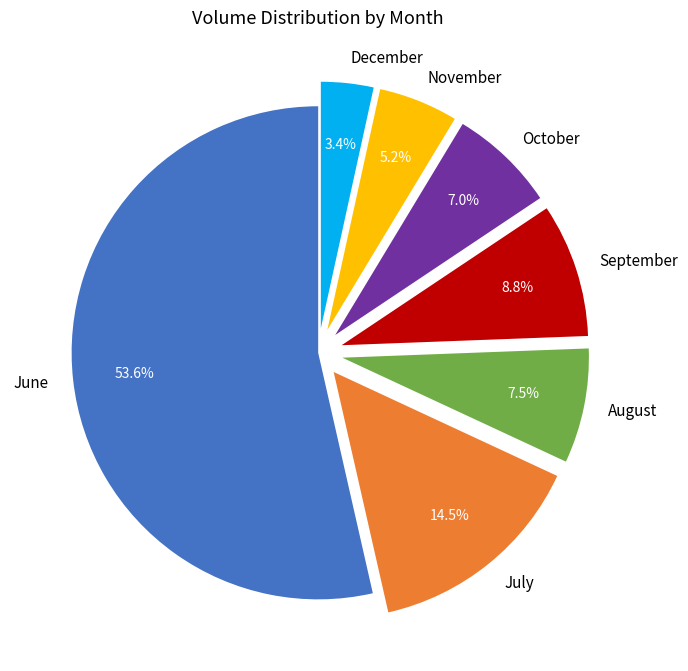

To the nearest percent, what is the average slice percentage?

14%